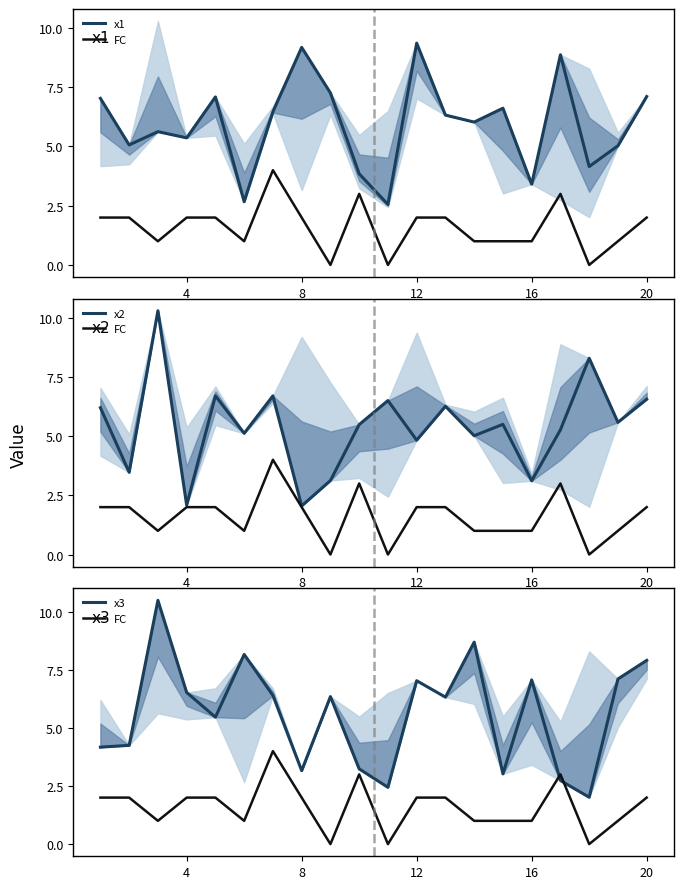

How many FC values are between 1 and 2?

14